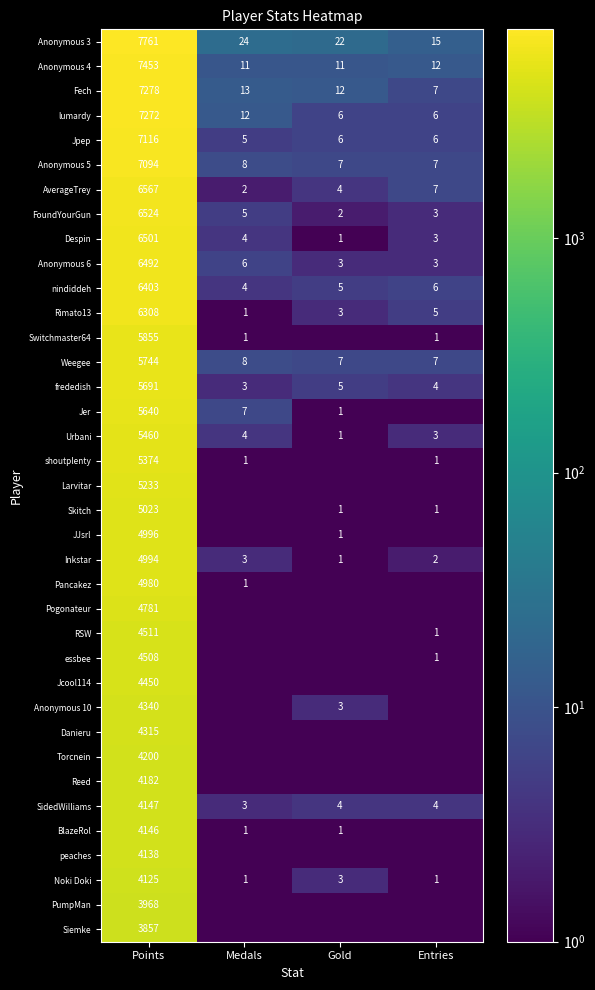

What is the sum of all Fech values?

7310.0